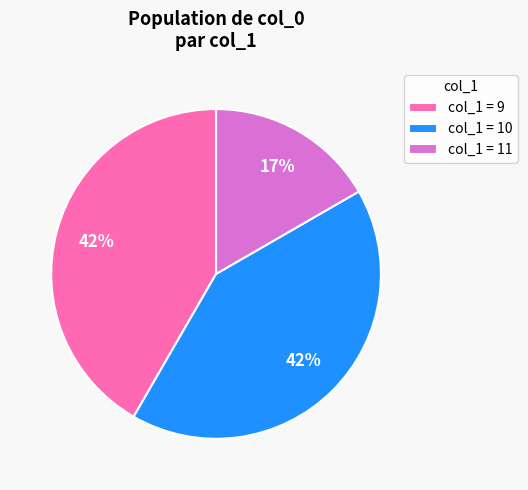

How many slices are in this pie chart?

3